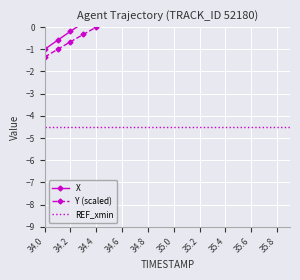

Which series has the largest total across all categories?

X